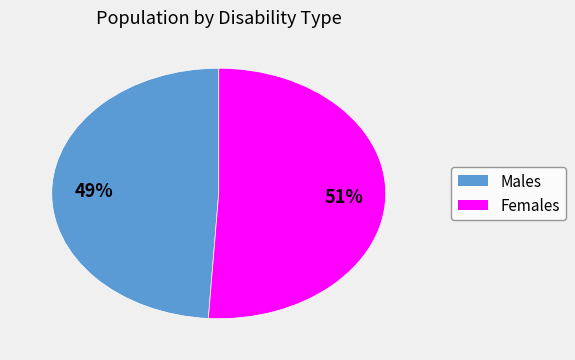

What is the largest slice in the pie chart?

Females